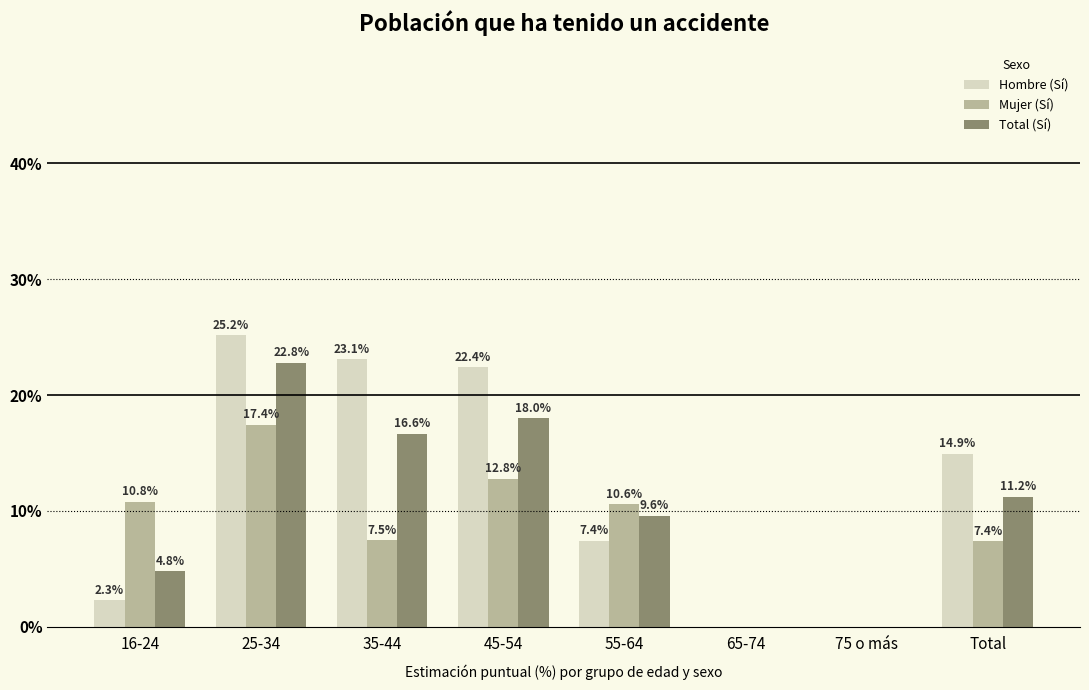

At which label does Total (Sí) first exceed 11?

25-34